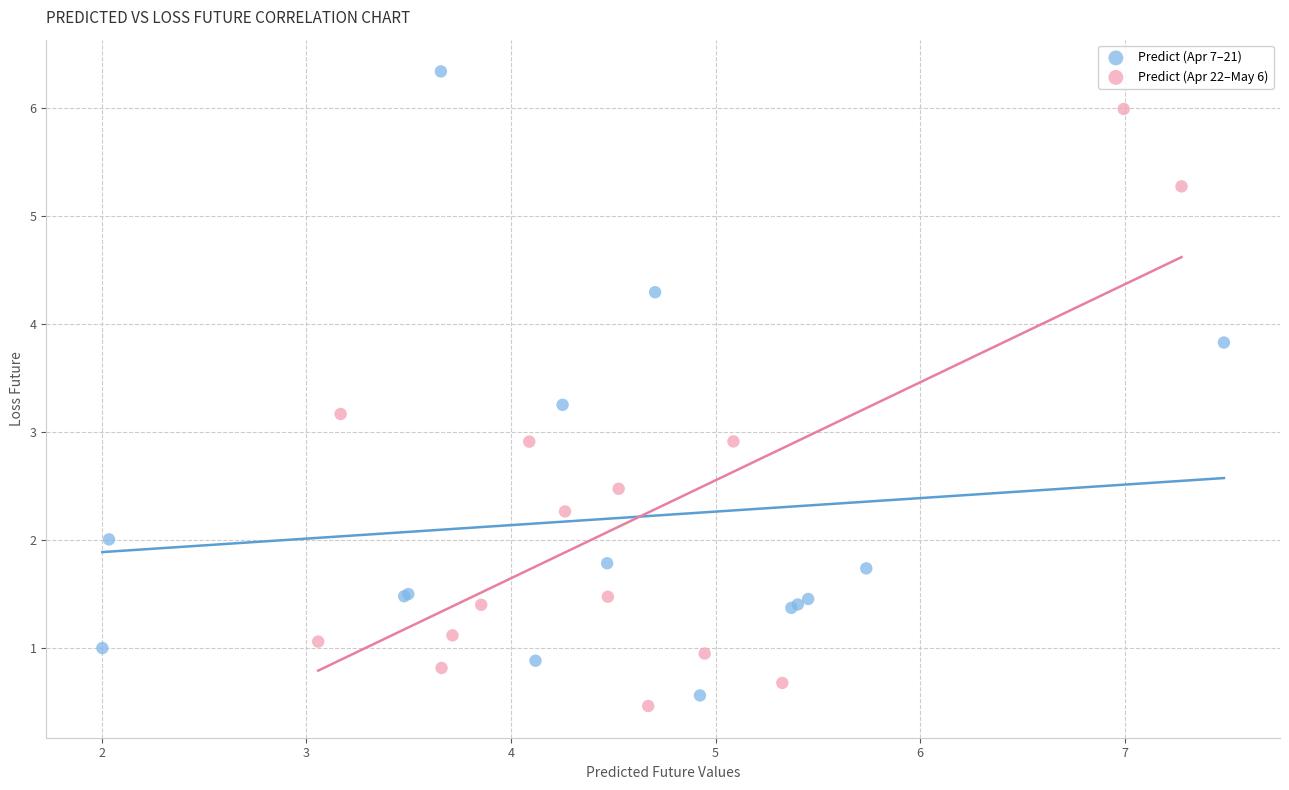

Which series has the largest Y range (max minus min)?

Predict (Apr 7–21)